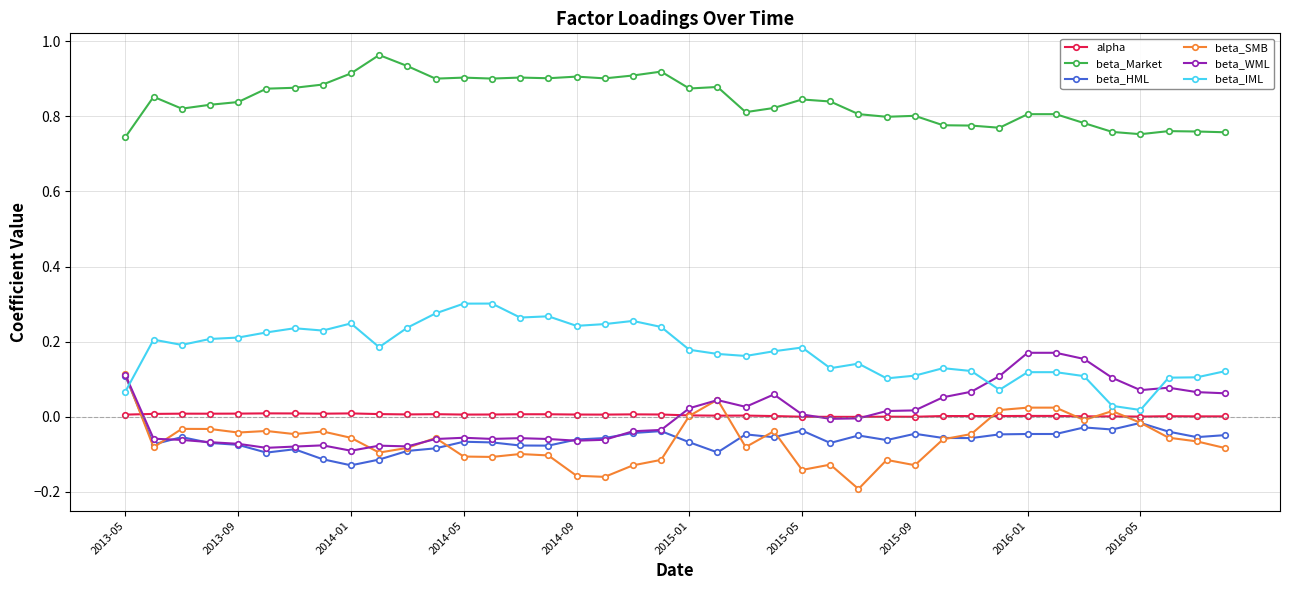

How many times do beta_WML and beta_IML cross each other?

3